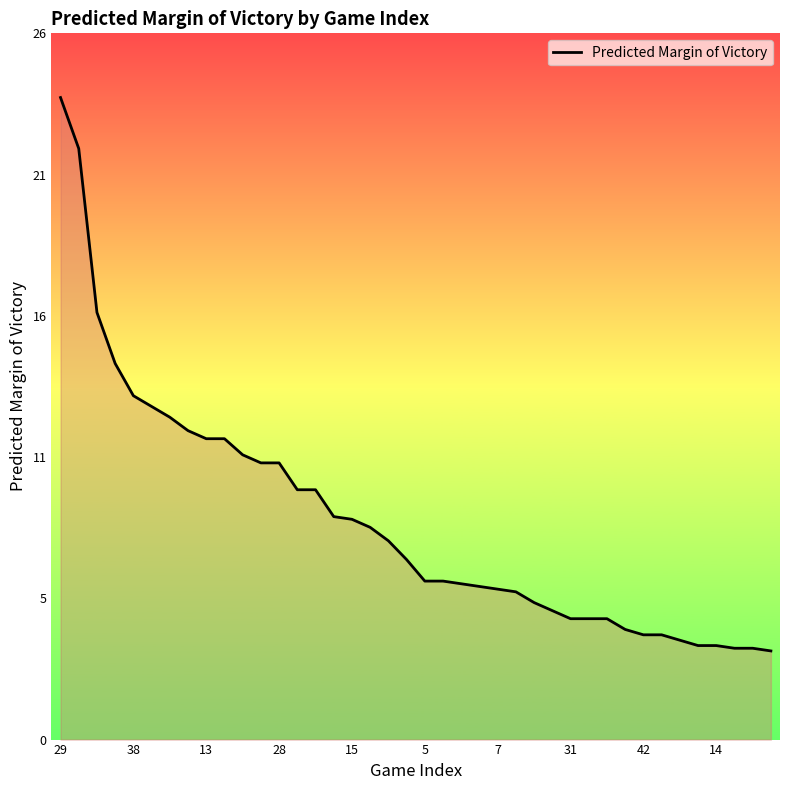

Reading left to right, extract all data points from this chart.

23.9	22.0	15.9	14.0	12.8	12.4	12.0	11.5	11.2	11.2	10.6	10.3	10.3	9.3	9.3	8.3	8.2	7.9	7.4	6.7	5.9	5.9	5.8	5.7	5.6	5.5	5.1	4.8	4.5	4.5	4.5	4.1	3.9	3.9	3.7	3.5	3.5	3.4	3.4	3.3